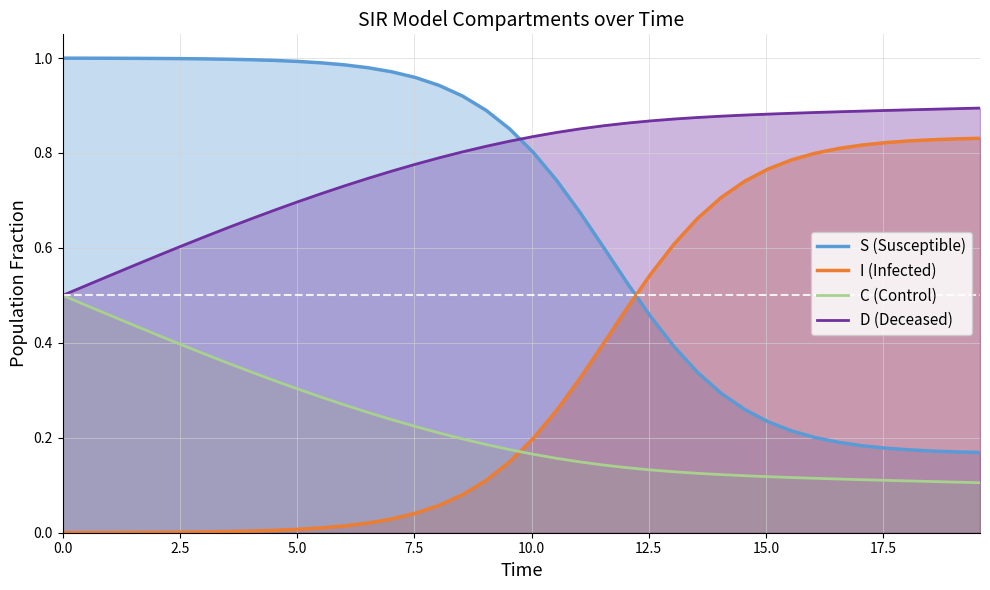

Reading left to right, list all the values displayed in this chart.

S: 1.0	1.0	1.0	1.0	1.0	1.0	1.0	1.0	1.0	1.0	1.0	1.0	1.0	1.0	1.0	1.0	0.9	0.9	0.9	0.9	0.8	0.7	0.7	0.6	0.5	0.5	0.4	0.3	0.3	0.3	0.2	0.2	0.2	0.2	0.2	0.2	0.2	0.2	0.2	0.2
I: 0.0	0.0	0.0	0.0	0.0	0.0	0.0	0.0	0.0	0.0	0.0	0.0	0.0	0.0	0.0	0.0	0.1	0.1	0.1	0.1	0.2	0.3	0.3	0.4	0.5	0.5	0.6	0.7	0.7	0.7	0.8	0.8	0.8	0.8	0.8	0.8	0.8	0.8	0.8	0.8
C: 0.5	0.5	0.5	0.4	0.4	0.4	0.4	0.4	0.3	0.3	0.3	0.3	0.3	0.3	0.2	0.2	0.2	0.2	0.2	0.2	0.2	0.2	0.1	0.1	0.1	0.1	0.1	0.1	0.1	0.1	0.1	0.1	0.1	0.1	0.1	0.1	0.1	0.1	0.1	0.1
D: 0.5	0.5	0.5	0.6	0.6	0.6	0.6	0.6	0.7	0.7	0.7	0.7	0.7	0.7	0.8	0.8	0.8	0.8	0.8	0.8	0.8	0.8	0.9	0.9	0.9	0.9	0.9	0.9	0.9	0.9	0.9	0.9	0.9	0.9	0.9	0.9	0.9	0.9	0.9	0.9